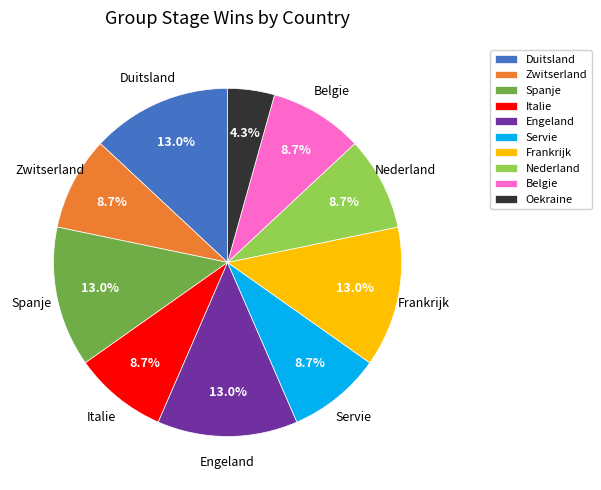

To the nearest percent, what portion does Engeland represent?

13%